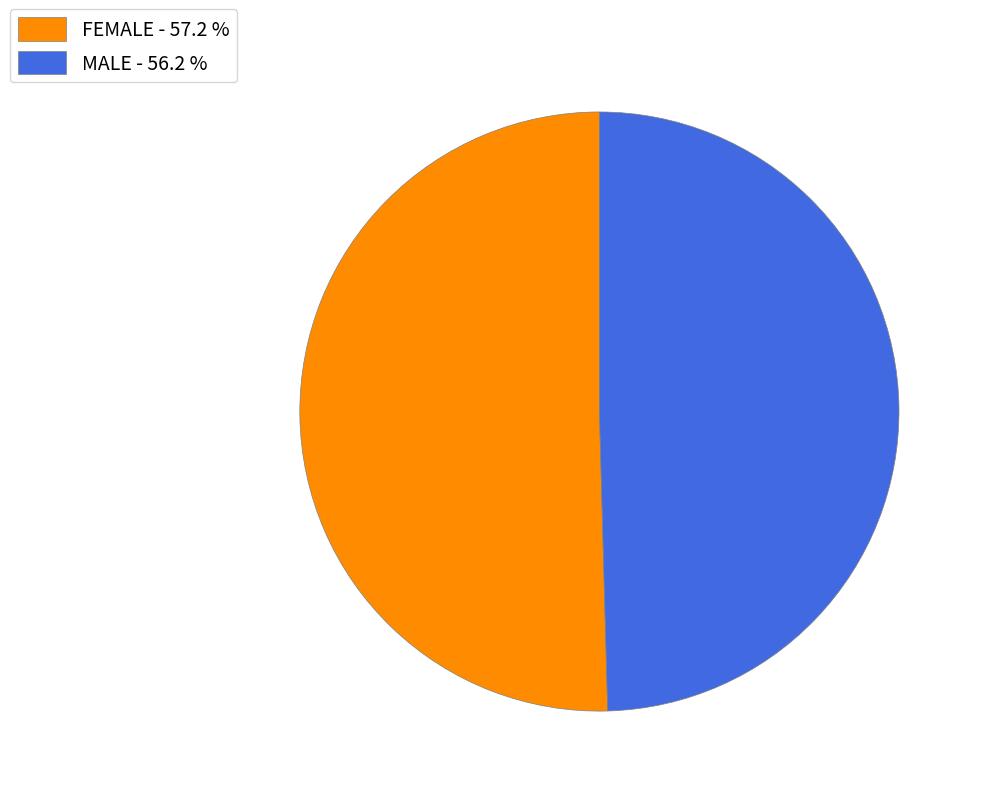

Is there any slice that represents more than half of the pie?

Yes